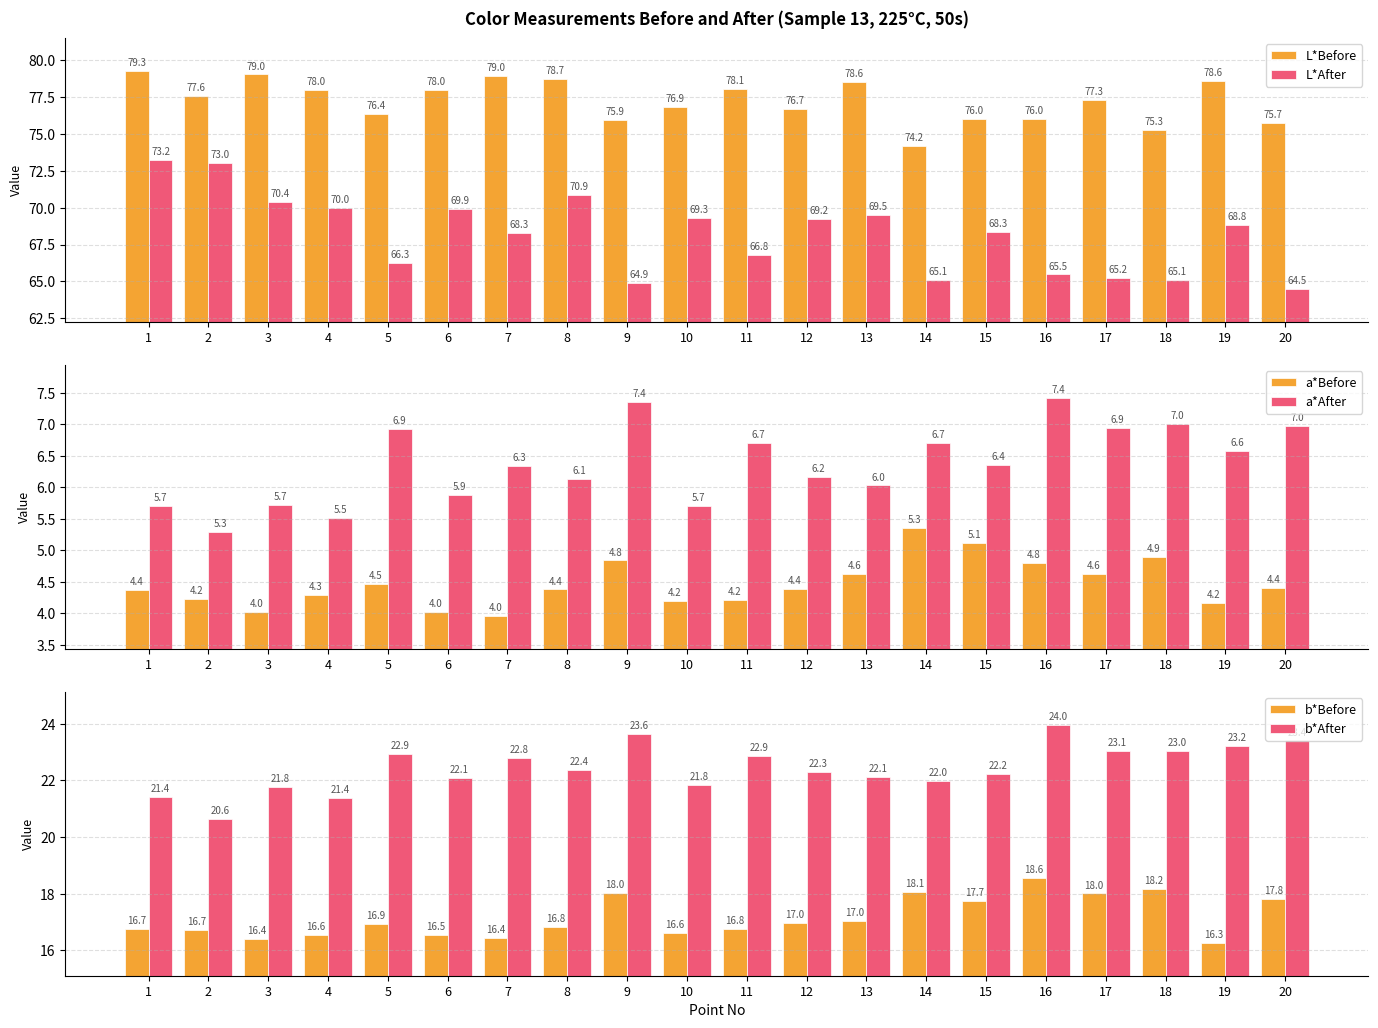

What is the sum of the b*Before values at 5 and 15?

34.7